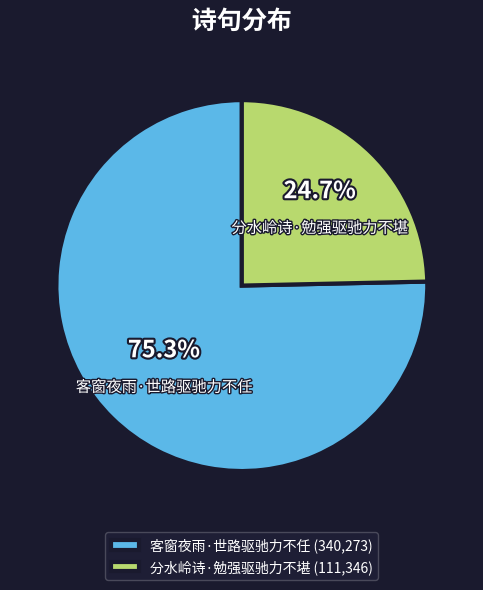

To the nearest percent, what is the difference between the largest and smallest slice percentages?

51%